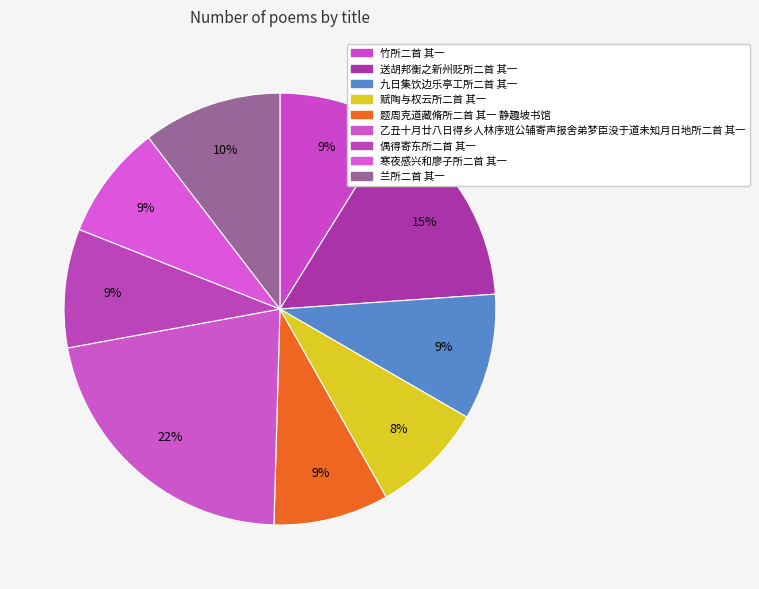

How many segments does this pie chart have?

9